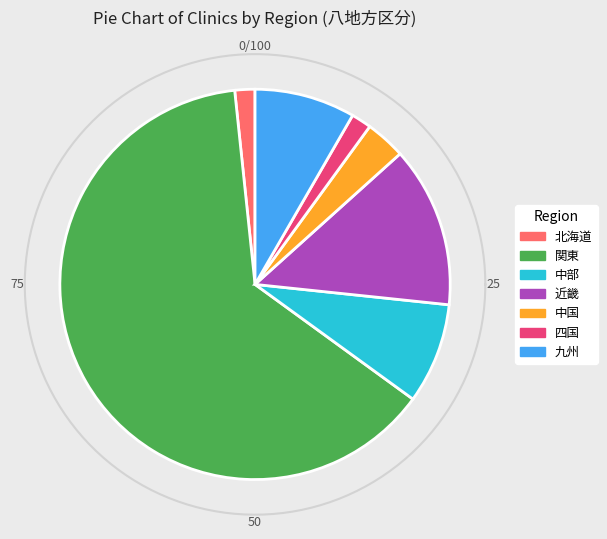

Which slice is the largest?

関東